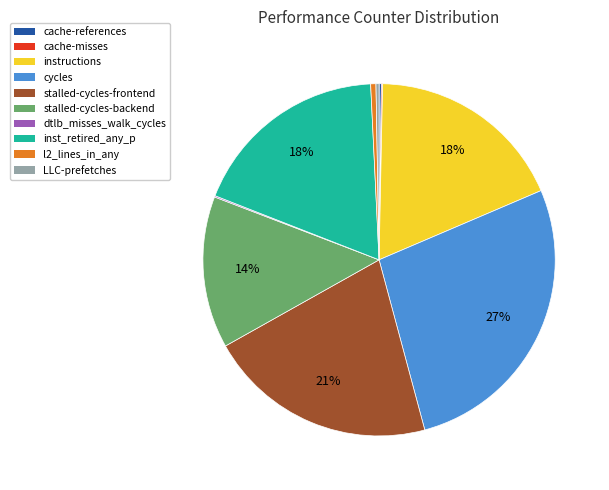

To the nearest percent, what is the average slice percentage?

10%